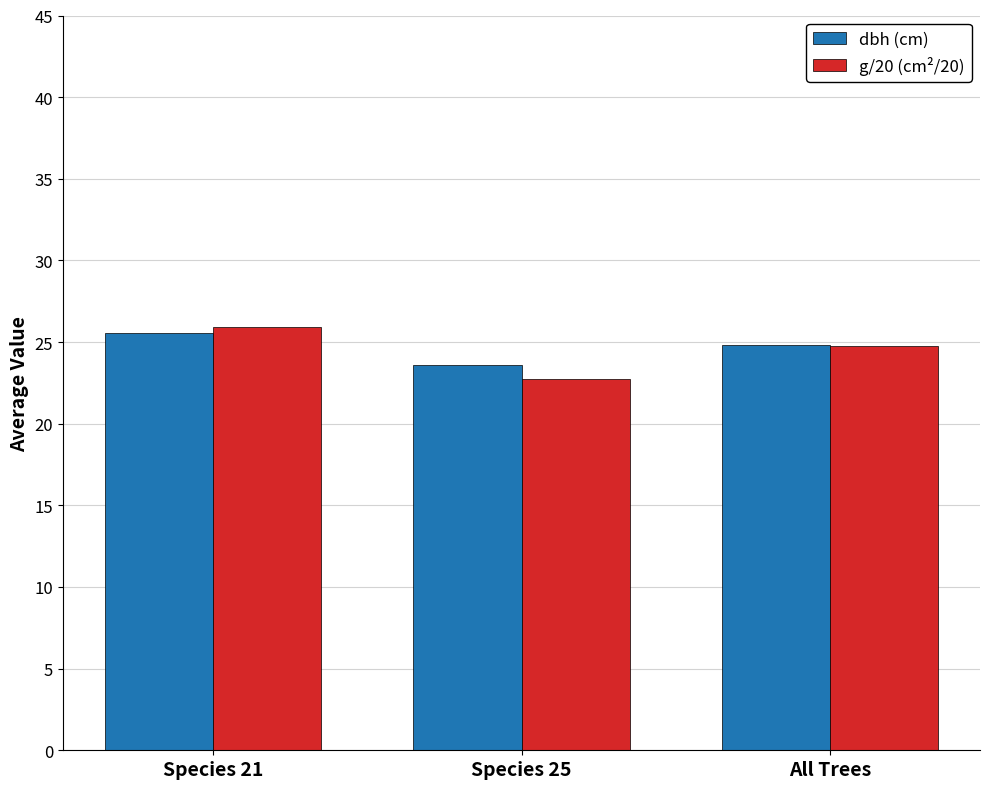

List the series in order of their peak value, highest first.

g/20 (cm²/20), dbh (cm)